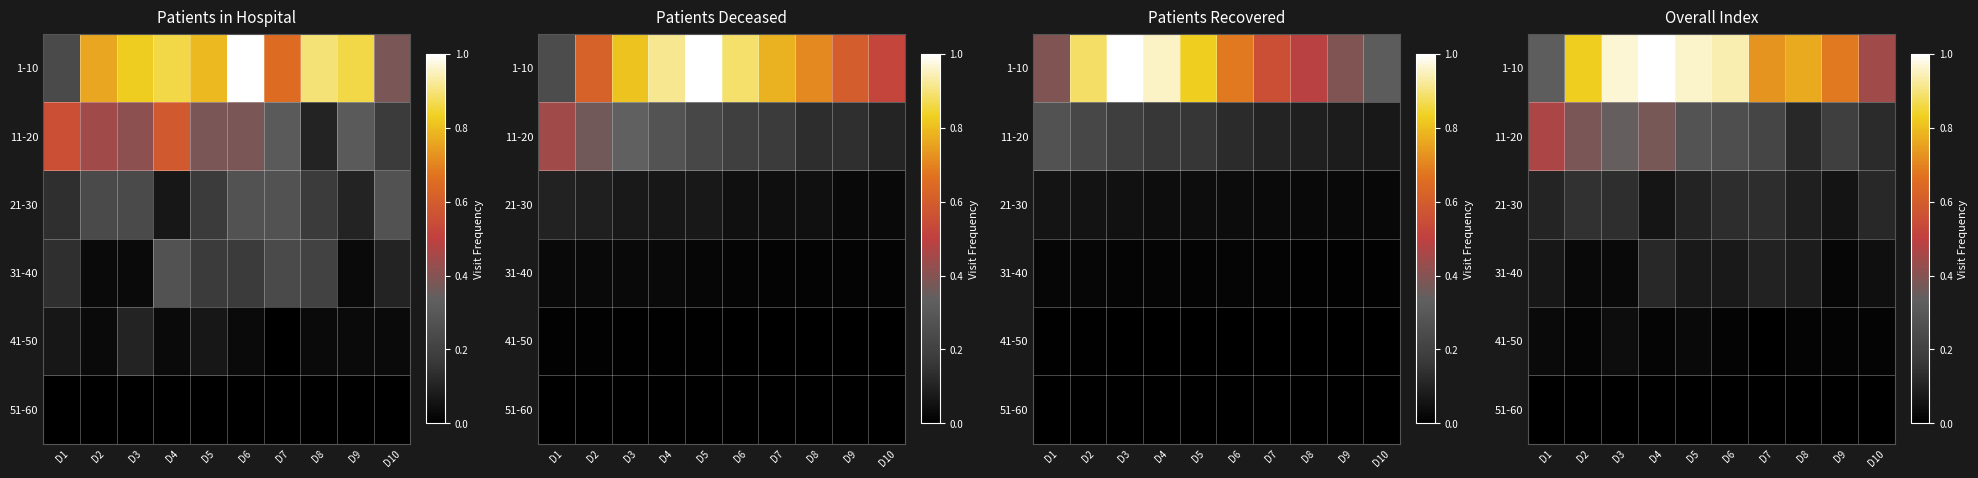

At which category is the sum across all series the highest?

D4